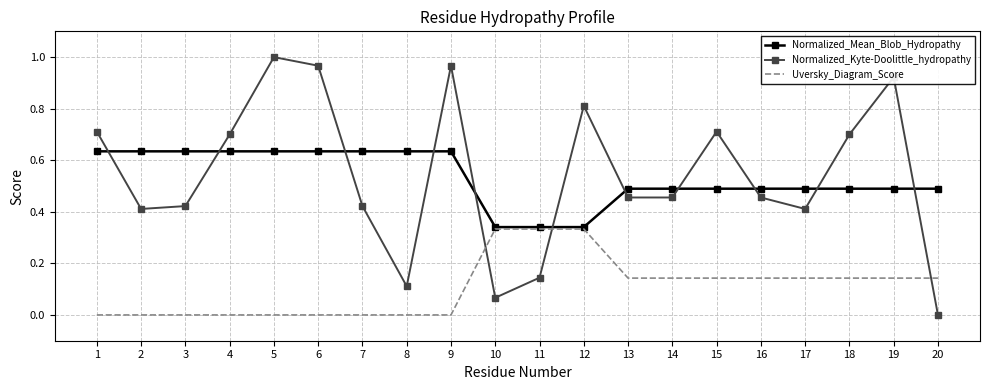

True or false: Normalized_Kyte-Doolittle_hydropathy and Normalized_Mean_Blob_Hydropathy intersect in this chart.

True